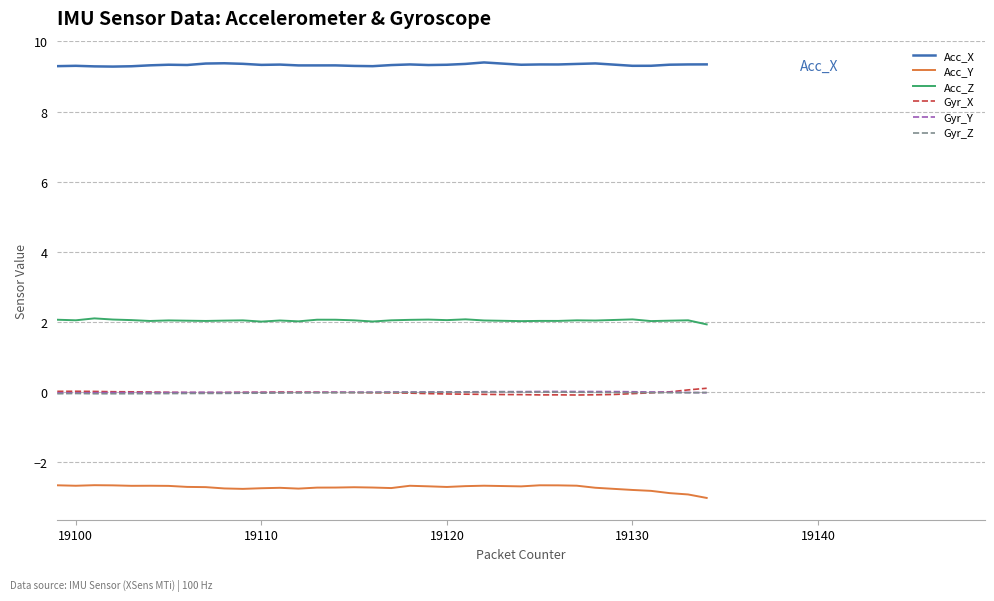

True or false: Gyr_Z has more than 2 interior local peaks.

True